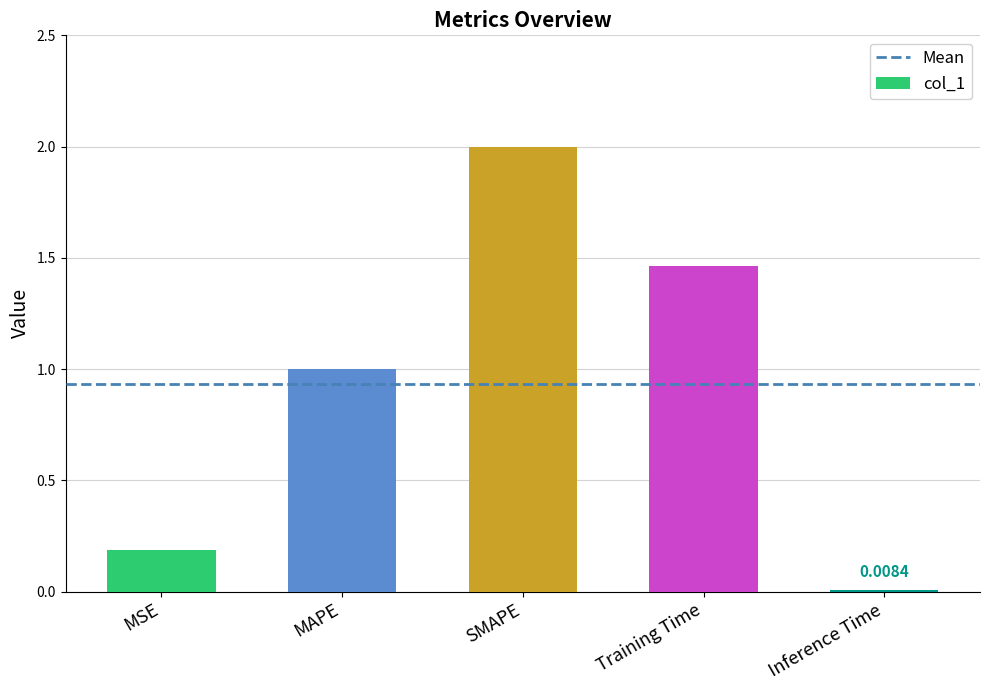

Rank the categories by value from highest to lowest.

SMAPE, Training Time, MAPE, MSE, Inference Time